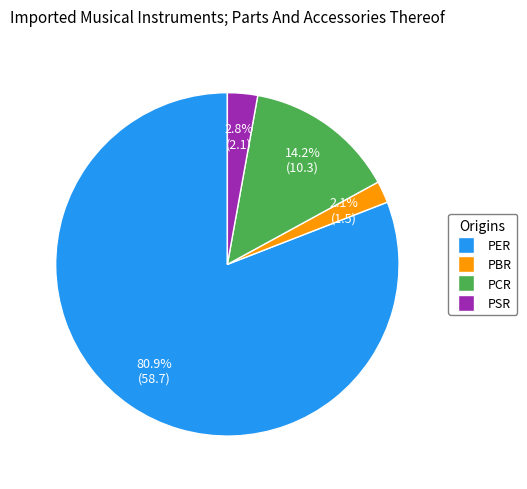

To the nearest percent, what is the combined percentage of PCR and PBR?

16%